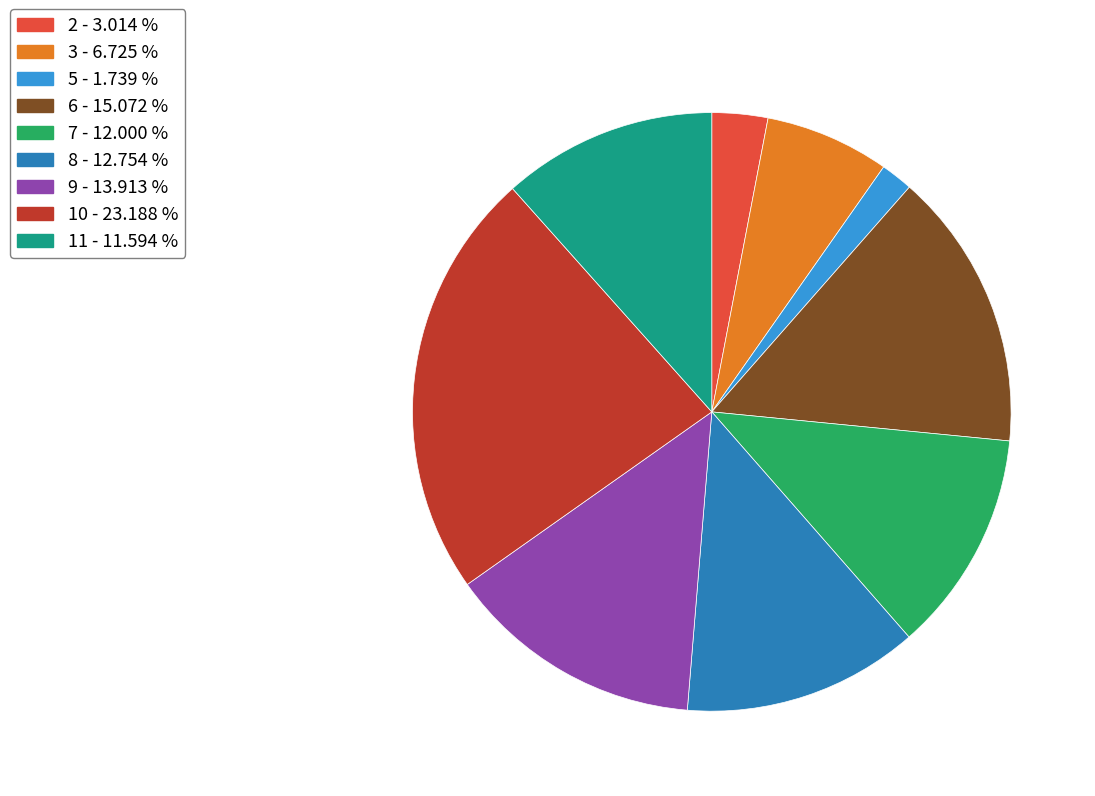

Does 2 - 3.014 % represent more than half of the total?

No